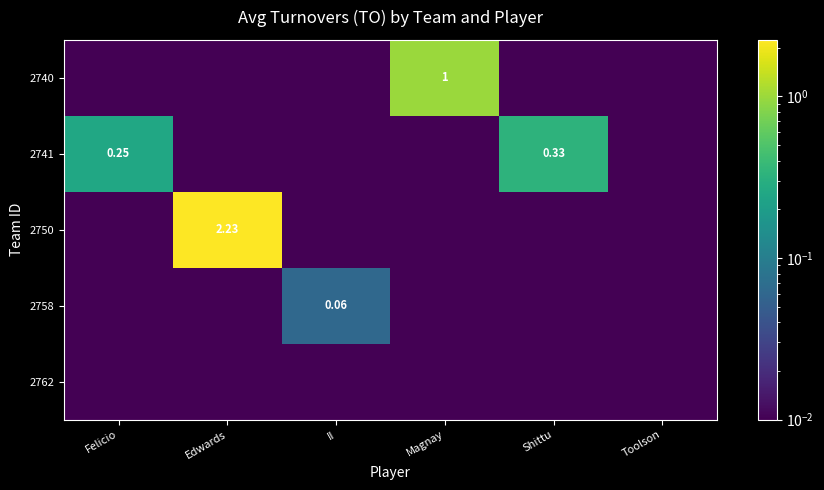

What is the greatest value displayed?

2.2